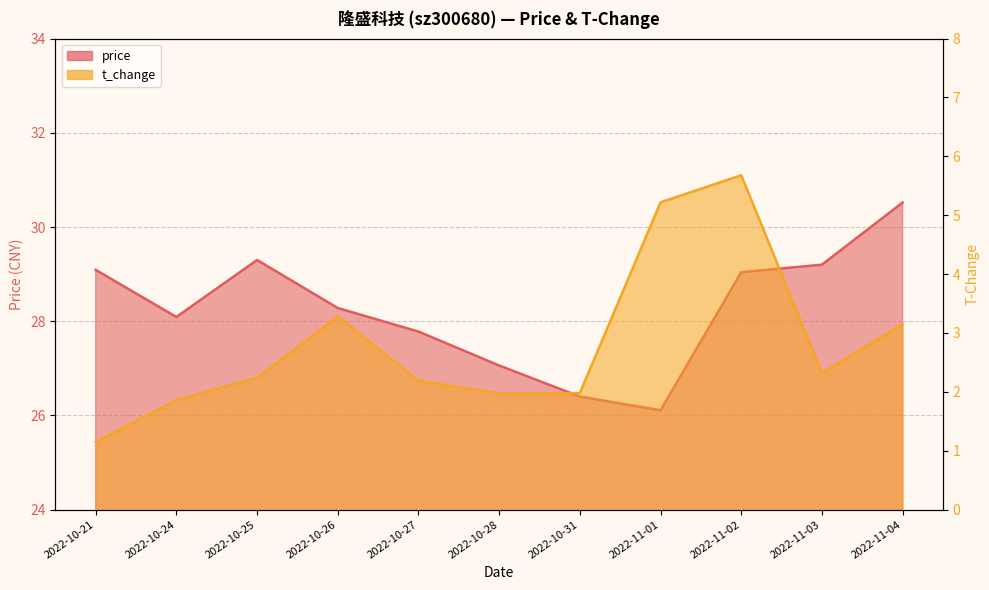

At which category does t_change reach its first local valley?

2022-10-28